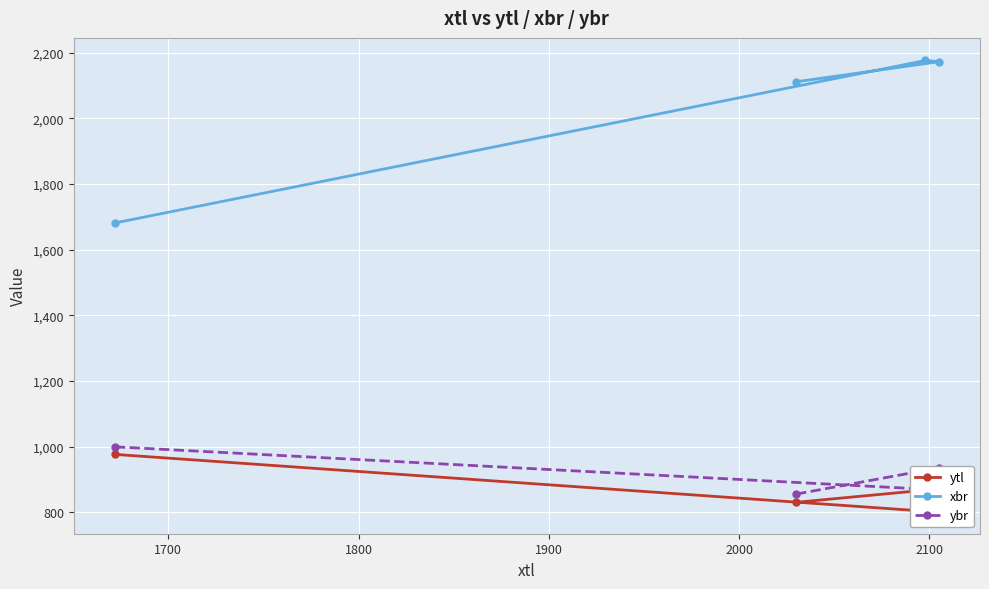

What is the value of the ybr point at the 2nd from the left?

855